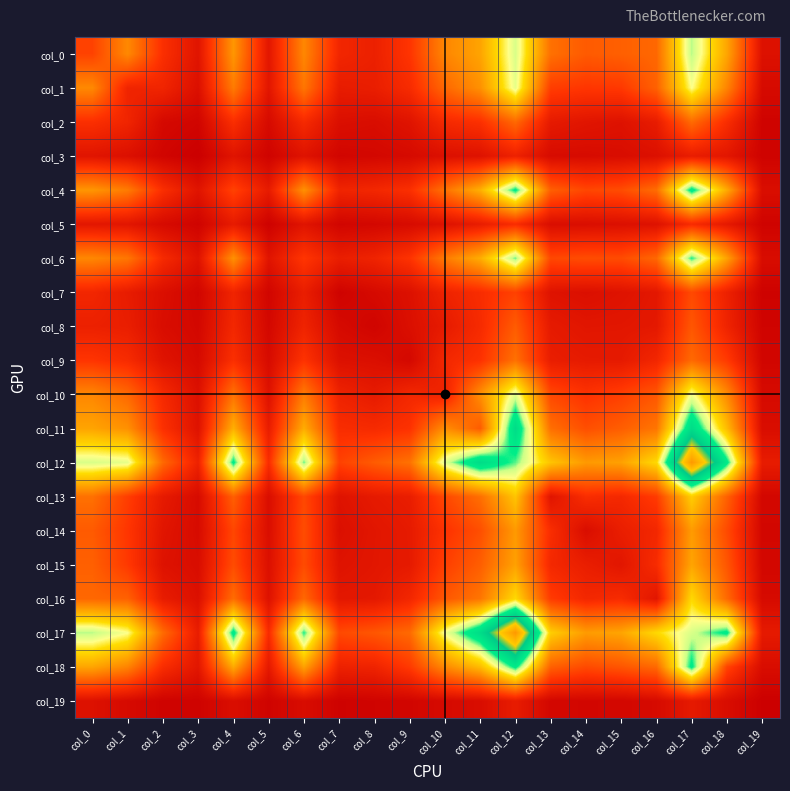

Reading left to right, what are all the values shown in this chart?

col_0: col_0=264	col_1=448	col_2=207	col_3=93	col_4=483	col_5=102	col_6=444	col_7=170	col_8=145	col_9=227	col_10=441	col_11=518	col_12=795	col_13=385	col_14=327	col_15=342	col_16=361	col_17=823	col_18=522	col_19=78
col_1: col_0=448	col_1=161	col_2=163	col_3=72	col_4=412	col_5=98	col_6=399	col_7=125	col_8=135	col_9=191	col_10=362	col_11=468	col_12=774	col_13=251	col_14=230	col_15=238	col_16=345	col_17=744	col_18=435	col_19=50
col_2: col_0=207	col_1=163	col_2=43	col_3=26	col_4=204	col_5=50	col_6=186	col_7=70	col_8=61	col_9=89	col_10=183	col_11=212	col_12=364	col_13=118	col_14=96	col_15=83	col_16=126	col_17=370	col_18=199	col_19=19
col_3: col_0=93	col_1=72	col_2=26	col_3=2	col_4=91	col_5=20	col_6=86	col_7=29	col_8=37	col_9=48	col_10=74	col_11=84	col_12=150	col_13=54	col_14=53	col_15=61	col_16=74	col_17=129	col_18=101	col_19=18
col_4: col_0=483	col_1=412	col_2=204	col_3=91	col_4=263	col_5=121	col_6=469	col_7=161	col_8=174	col_9=207	col_10=387	col_11=548	col_12=906	col_13=339	col_14=274	col_15=289	col_16=375	col_17=924	col_18=534	col_19=65
col_5: col_0=102	col_1=98	col_2=50	col_3=20	col_4=121	col_5=13	col_6=92	col_7=28	col_8=37	col_9=53	col_10=81	col_11=128	col_12=196	col_13=64	col_14=65	col_15=73	col_16=81	col_17=191	col_18=112	col_19=20
col_6: col_0=444	col_1=399	col_2=186	col_3=86	col_4=469	col_5=92	col_6=230	col_7=134	col_8=158	col_9=222	col_10=411	col_11=541	col_12=848	col_13=278	col_14=291	col_15=287	col_16=362	col_17=879	col_18=513	col_19=59
col_7: col_0=170	col_1=125	col_2=70	col_3=29	col_4=161	col_5=28	col_6=134	col_7=18	col_8=48	col_9=77	col_10=155	col_11=197	col_12=262	col_13=86	col_14=72	col_15=86	col_16=106	col_17=282	col_18=149	col_19=15
col_8: col_0=145	col_1=135	col_2=61	col_3=37	col_4=174	col_5=37	col_6=158	col_7=48	col_8=24	col_9=70	col_10=120	col_11=188	col_12=330	col_13=117	col_14=99	col_15=101	col_16=110	col_17=317	col_18=158	col_19=22
col_9: col_0=227	col_1=191	col_2=89	col_3=48	col_4=207	col_5=53	col_6=222	col_7=77	col_8=70	col_9=41	col_10=175	col_11=218	col_12=386	col_13=132	col_14=119	col_15=117	col_16=171	col_17=366	col_18=242	col_19=29
col_10: col_0=441	col_1=362	col_2=183	col_3=74	col_4=387	col_5=81	col_6=411	col_7=155	col_8=120	col_9=175	col_10=153	col_11=463	col_12=784	col_13=278	col_14=219	col_15=254	col_16=317	col_17=756	col_18=450	col_19=48
col_11: col_0=518	col_1=468	col_2=212	col_3=84	col_4=548	col_5=128	col_6=541	col_7=197	col_8=188	col_9=218	col_10=463	col_11=331	col_12=999	col_13=380	col_14=296	col_15=336	col_16=397	col_17=998	col_18=580	col_19=62
col_12: col_0=795	col_1=774	col_2=364	col_3=150	col_4=906	col_5=196	col_6=848	col_7=262	col_8=330	col_9=386	col_10=784	col_11=999	col_12=855	col_13=602	col_14=491	col_15=510	col_16=657	col_17=1477	col_18=914	col_19=126
col_13: col_0=385	col_1=251	col_2=118	col_3=54	col_4=339	col_5=64	col_6=278	col_7=86	col_8=117	col_9=132	col_10=278	col_11=380	col_12=602	col_13=93	col_14=200	col_15=178	col_16=245	col_17=628	col_18=344	col_19=36
col_14: col_0=327	col_1=230	col_2=96	col_3=53	col_4=274	col_5=65	col_6=291	col_7=72	col_8=99	col_9=119	col_10=219	col_11=296	col_12=491	col_13=200	col_14=63	col_15=135	col_16=174	col_17=496	col_18=285	col_19=33
col_15: col_0=342	col_1=238	col_2=83	col_3=61	col_4=289	col_5=73	col_6=287	col_7=86	col_8=101	col_9=117	col_10=254	col_11=336	col_12=510	col_13=178	col_14=135	col_15=100	col_16=192	col_17=520	col_18=315	col_19=35
col_16: col_0=361	col_1=345	col_2=126	col_3=74	col_4=375	col_5=81	col_6=362	col_7=106	col_8=110	col_9=171	col_10=317	col_11=397	col_12=657	col_13=245	col_14=174	col_15=192	col_16=99	col_17=656	col_18=366	col_19=50
col_17: col_0=823	col_1=744	col_2=370	col_3=129	col_4=924	col_5=191	col_6=879	col_7=282	col_8=317	col_9=366	col_10=756	col_11=998	col_12=1477	col_13=628	col_14=496	col_15=520	col_16=656	col_17=795	col_18=911	col_19=117
col_18: col_0=522	col_1=435	col_2=199	col_3=101	col_4=534	col_5=112	col_6=513	col_7=149	col_8=158	col_9=242	col_10=450	col_11=580	col_12=914	col_13=344	col_14=285	col_15=315	col_16=366	col_17=911	col_18=268	col_19=61
col_19: col_0=78	col_1=50	col_2=19	col_3=18	col_4=65	col_5=20	col_6=59	col_7=15	col_8=22	col_9=29	col_10=48	col_11=62	col_12=126	col_13=36	col_14=33	col_15=35	col_16=50	col_17=117	col_18=61	col_19=6